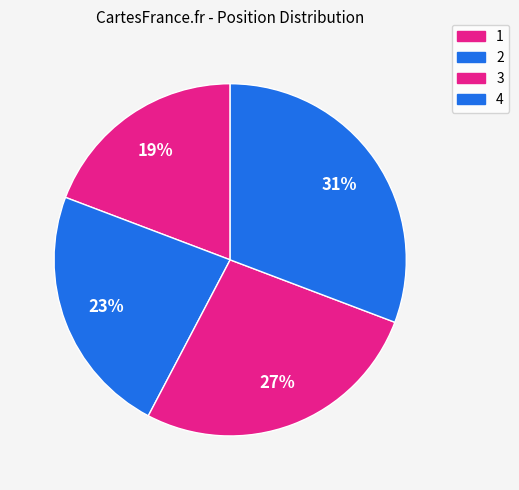

Is there a majority slice in this chart?

No